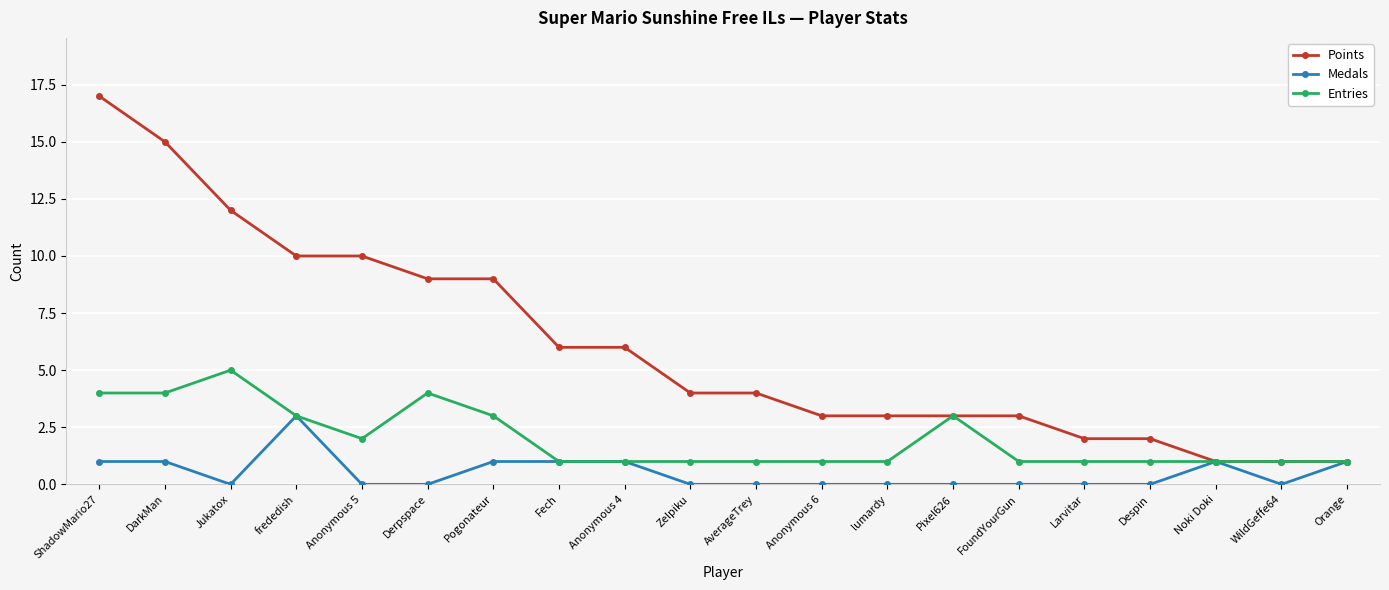

Where is the first local minimum for Medals?

Jukatox